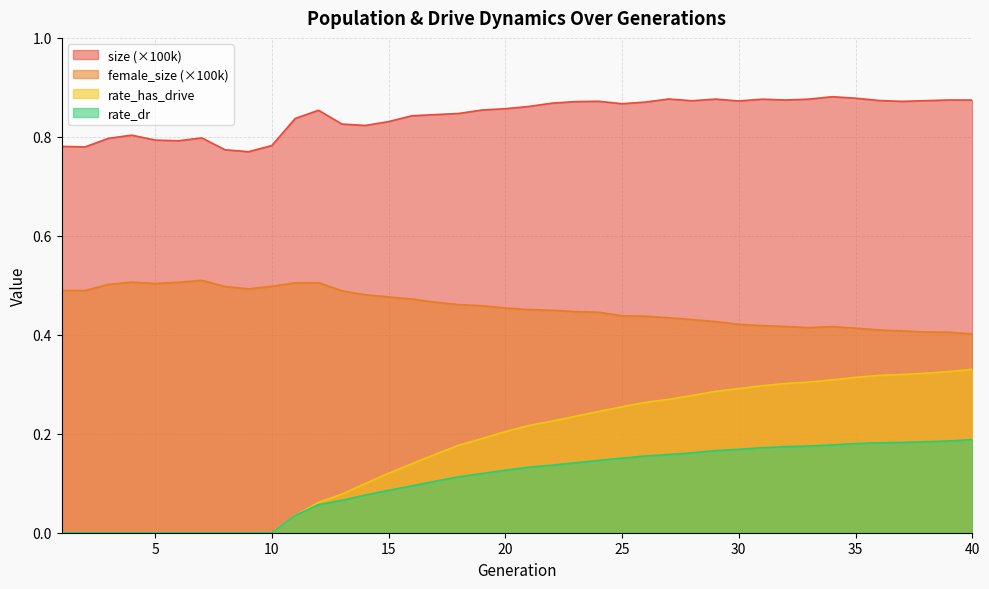

List the series in order of their peak value, highest first.

size (×100k), female_size (×100k), rate_has_drive, rate_dr